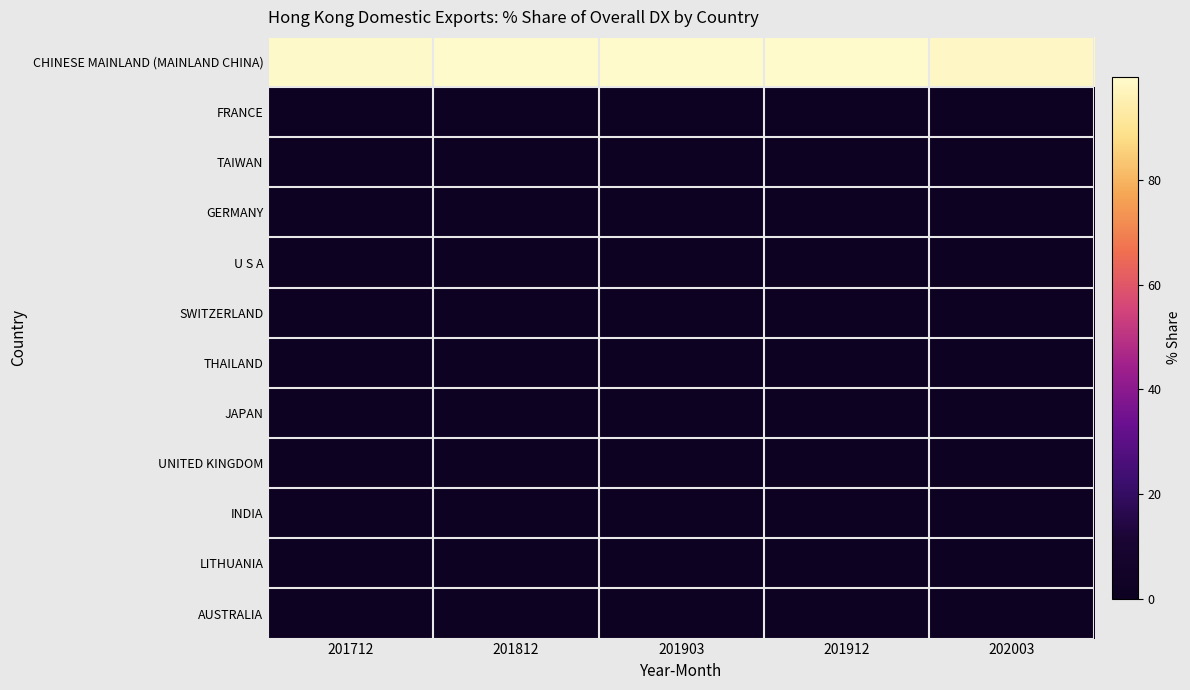

Reading left to right, extract all data points from this chart.

CHINESE MAINLAND (MAINLAND CHINA): 201712=99.1	201812=99.8	201903=99.4	201912=99.5	202003=98.5
FRANCE: 201712=0.4	201812=0.1	201903=0.1	201912=0.1	202003=0.7
TAIWAN: 201712=0.0	201812=0.0	201903=0.0	201912=0.1	202003=0.4
GERMANY: 201712=0.0	201812=0.0	201903=0.3	201912=0.1	202003=0.3
U S A: 201712=0.0	201812=0.0	201903=0.2	201912=0.1	202003=0.1
SWITZERLAND: 201712=0.2	201812=0.1	201903=0.0	201912=0.0	202003=0.0
THAILAND: 201712=0.0	201812=0.0	201903=0.0	201912=0.0	202003=0.0
JAPAN: 201712=0.2	201812=0.0	201903=0.0	201912=0.0	202003=0.0
UNITED KINGDOM: 201712=0.0	201812=0.0	201903=0.0	201912=0.0	202003=0.0
INDIA: 201712=0.0	201812=0.0	201903=0.0	201912=0.0	202003=0.0
LITHUANIA: 201712=0.0	201812=0.0	201903=0.0	201912=0.0	202003=0.0
AUSTRALIA: 201712=0.0	201812=0.0	201903=0.0	201912=0.0	202003=0.0